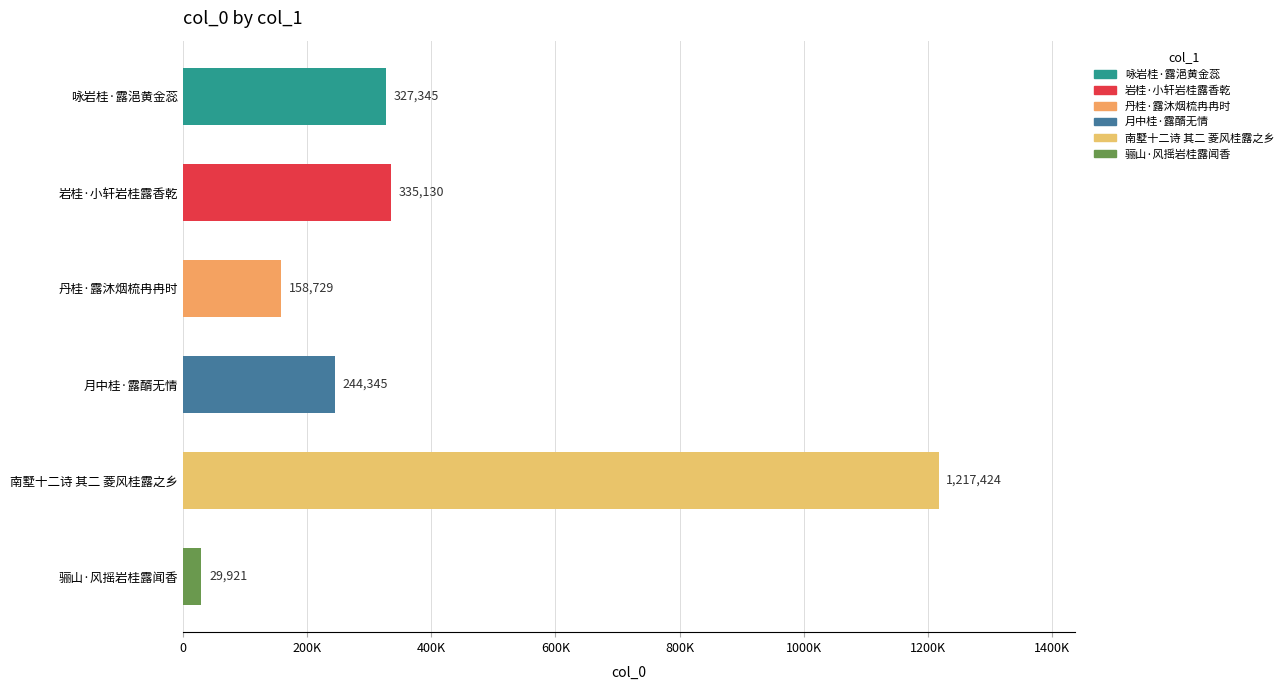

At which category does the chart reach its peak across all series?

南墅十二诗 其二 菱风桂露之乡